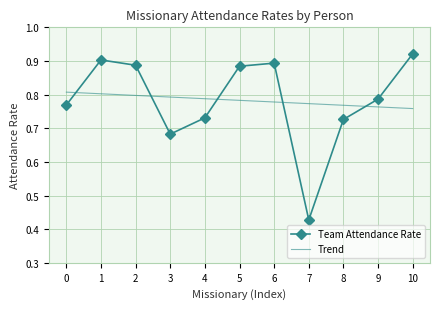

Which series changed the most between 8 and 9?

Team Attendance Rate